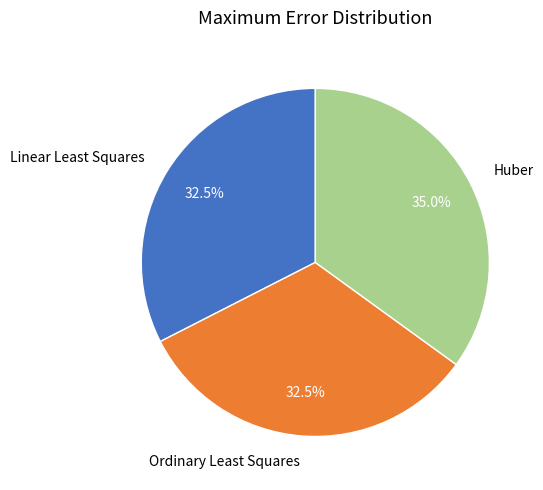

Does Huber represent more than half of the total?

No